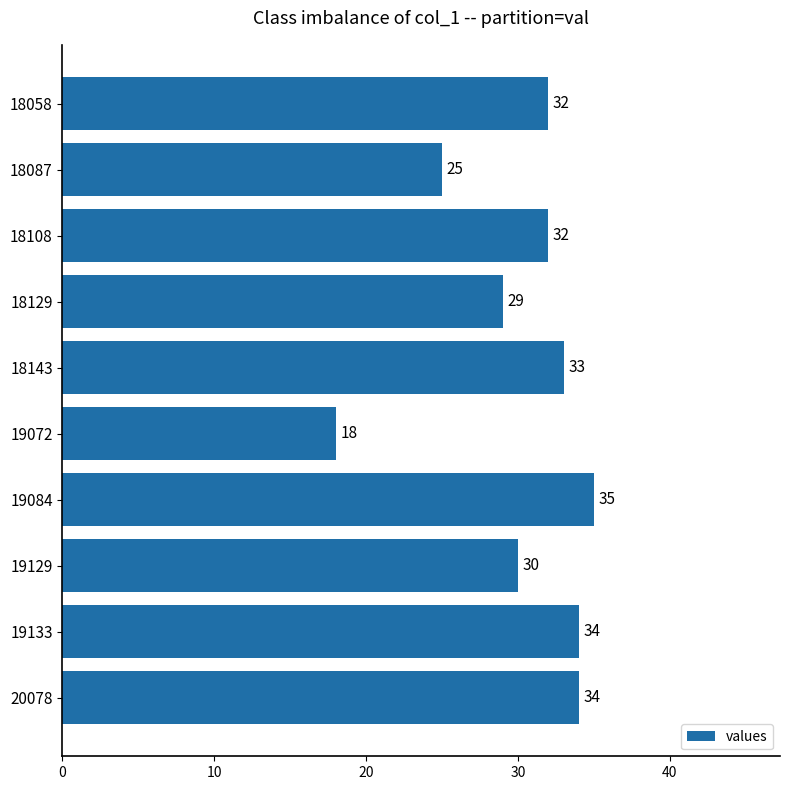

Is it true that the value at 19129 is 30?

True